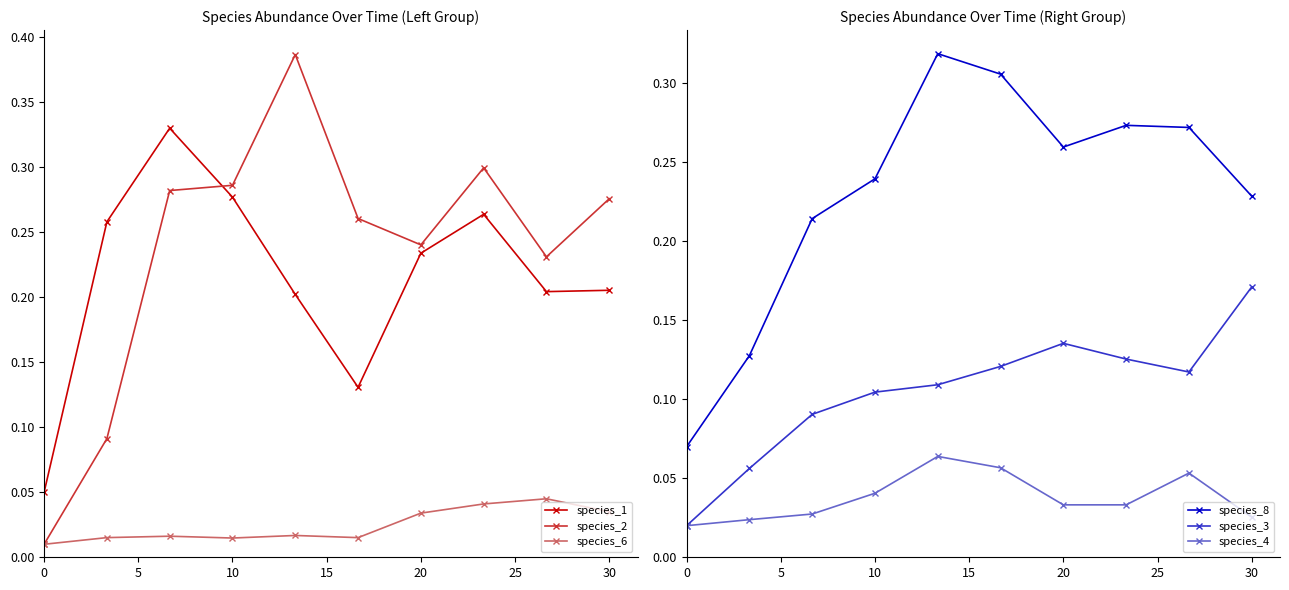

Which series ends up on top after the final intersection of species_1 and species_2?

species_2